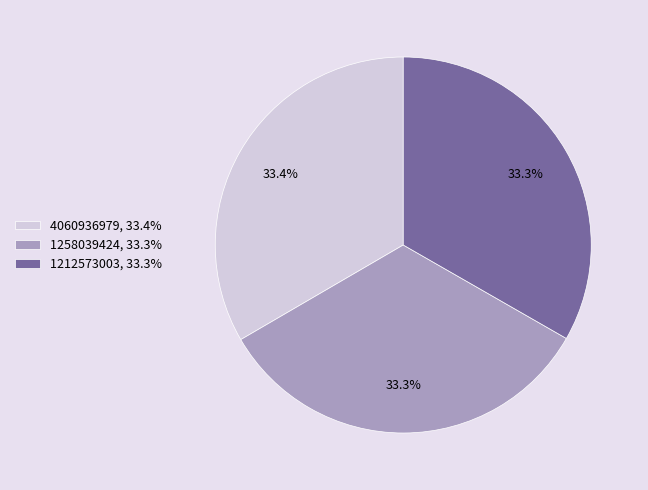

To the nearest percent, what is the combined percentage of 4060936979 and 1258039424?

67%